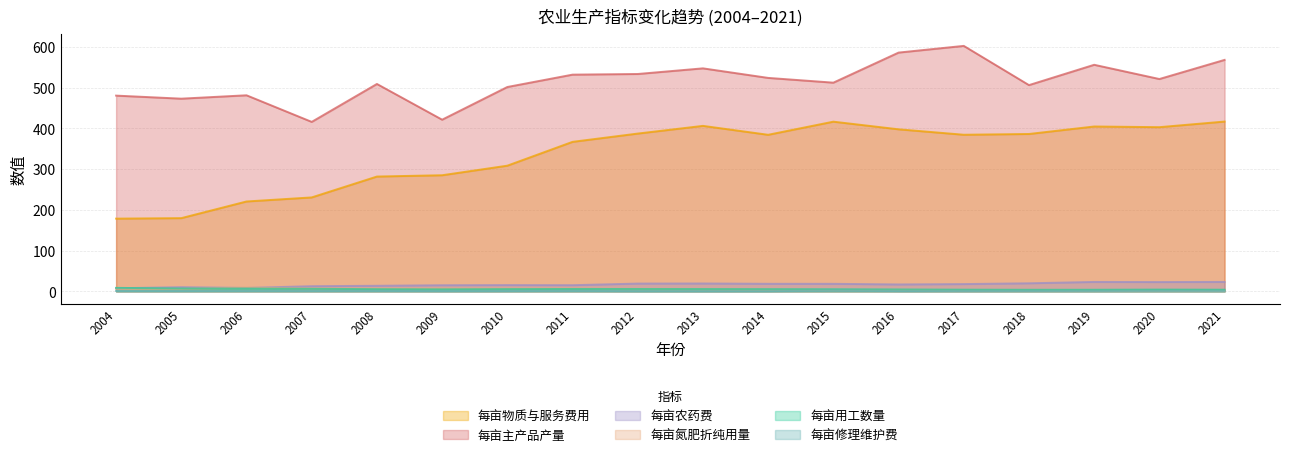

List the labels in order of 每亩氮肥折纯用量 value, smallest first.

2021, 2019, 2020, 2017, 2018, 2015, 2016, 2014, 2013, 2012, 2005, 2004, 2010, 2008, 2009, 2007, 2011, 2006